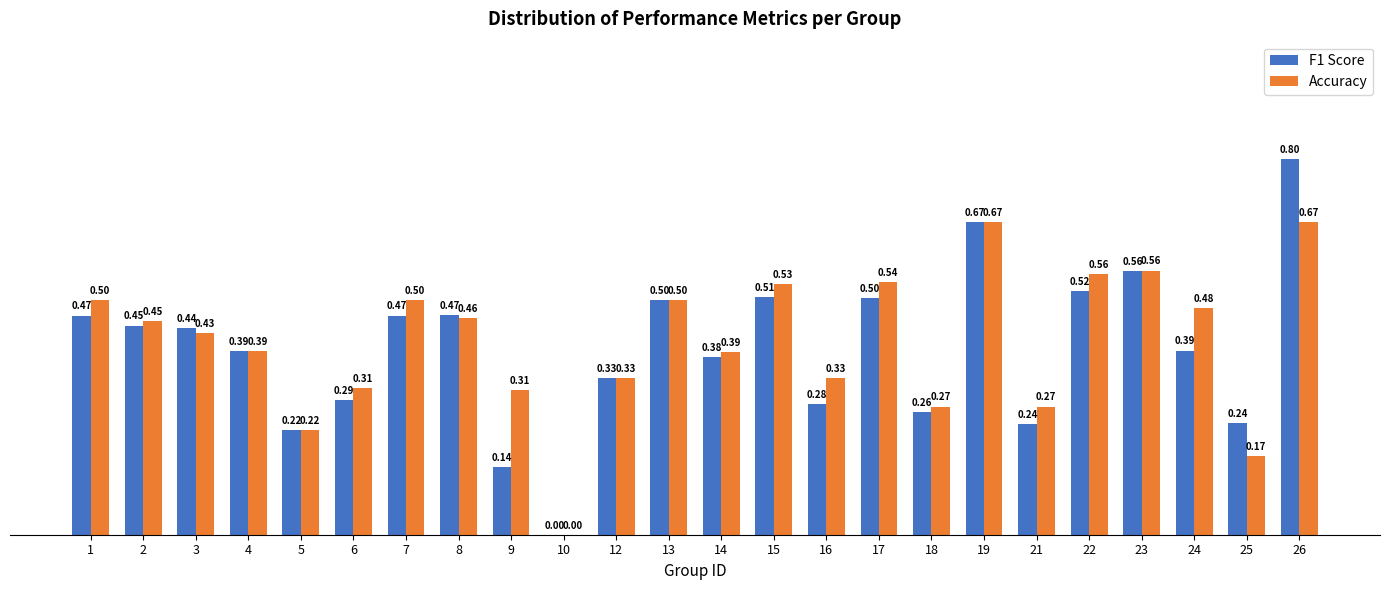

Between 1 and 17, which series saw the biggest shift?

Accuracy